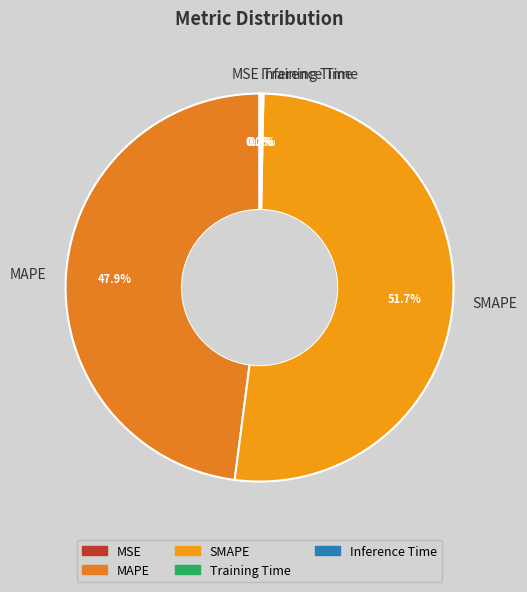

Is SMAPE the majority of the pie?

Yes